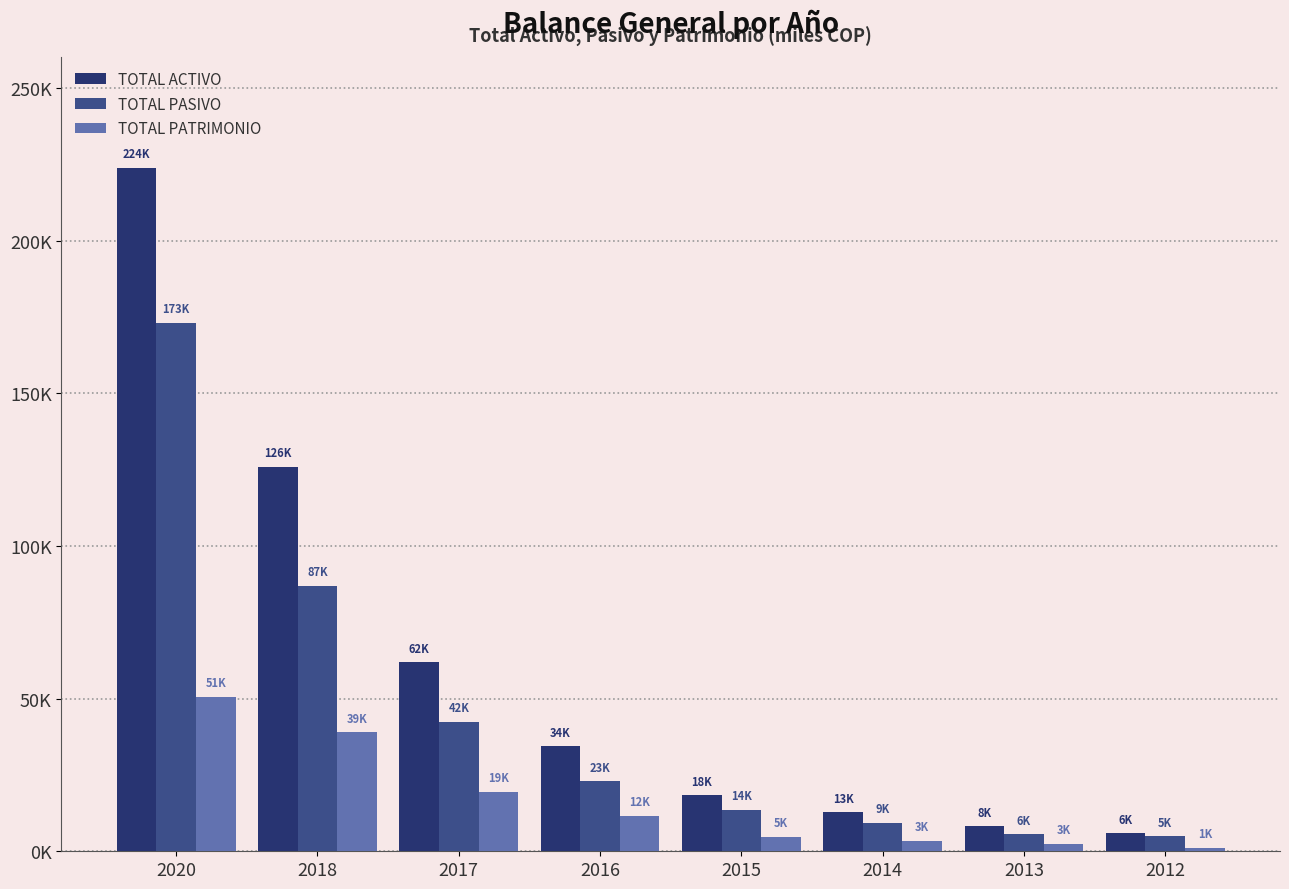

What is the spread (max minus min) of values at 2014?

9264.3